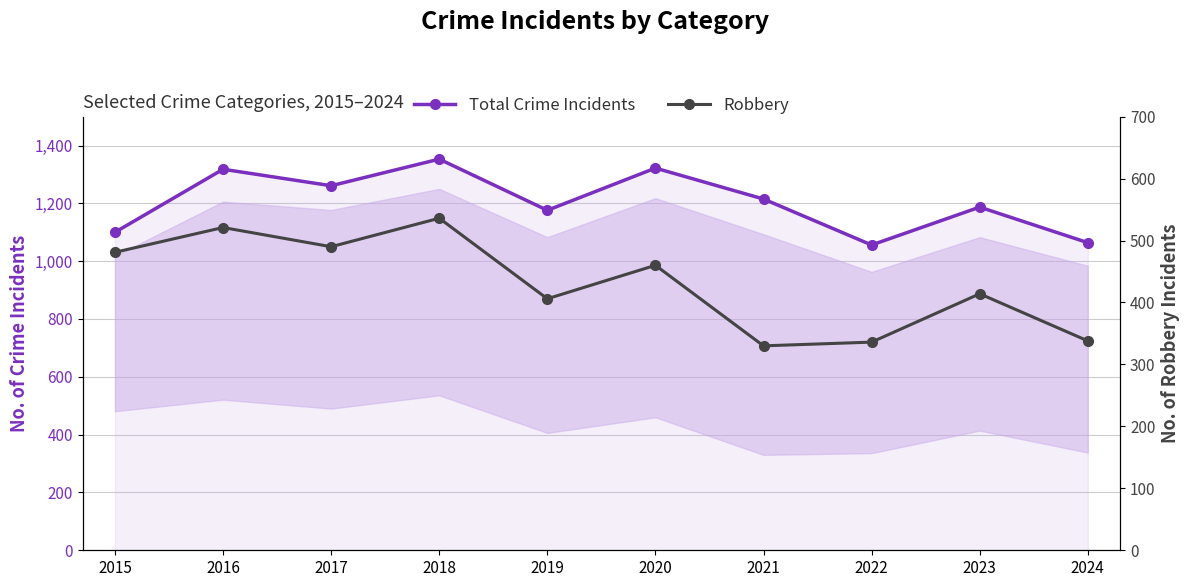

Between 2018 and 2024, which is larger?

2018